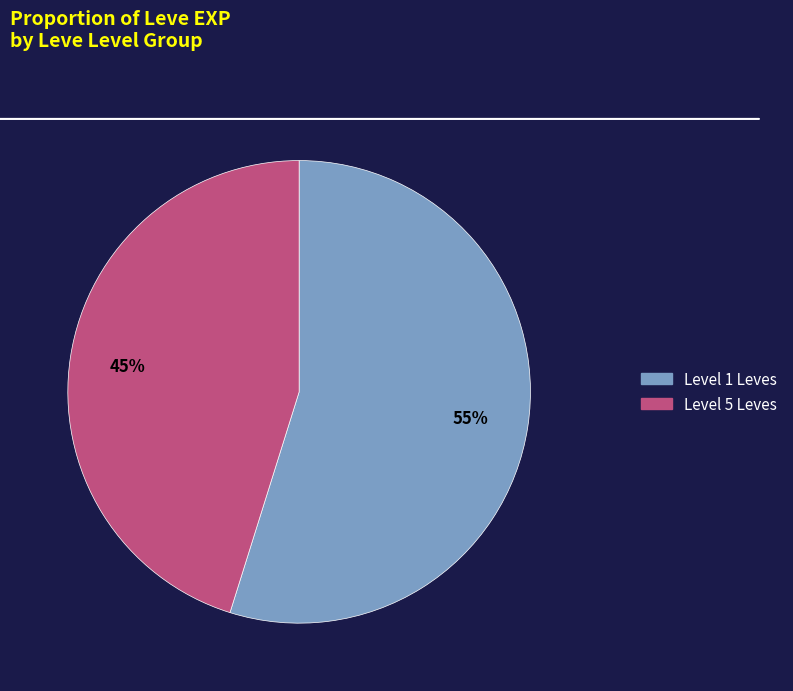

Is there any slice that represents more than half of the pie?

Yes